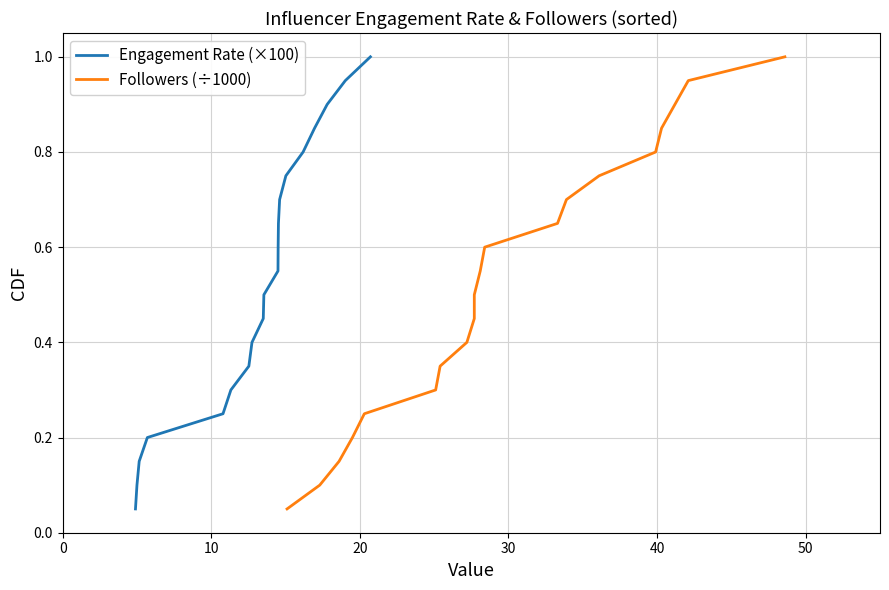

Does the chart have visible grid lines?

Yes